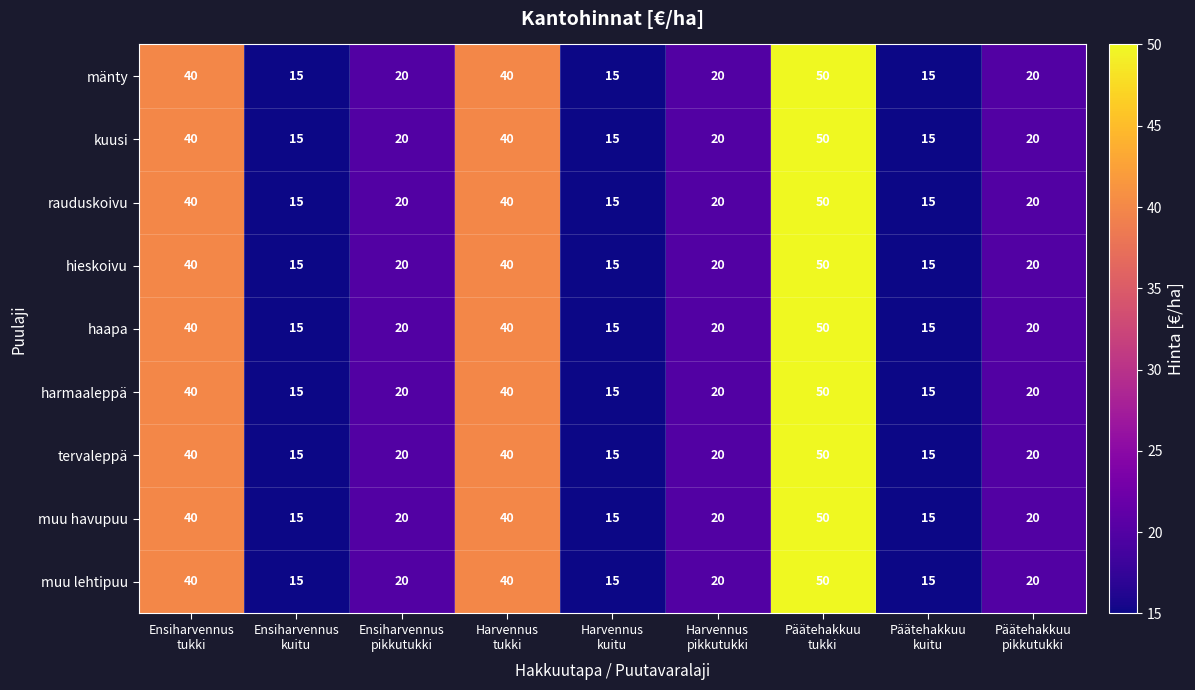

Count the number of data series in this chart.

9